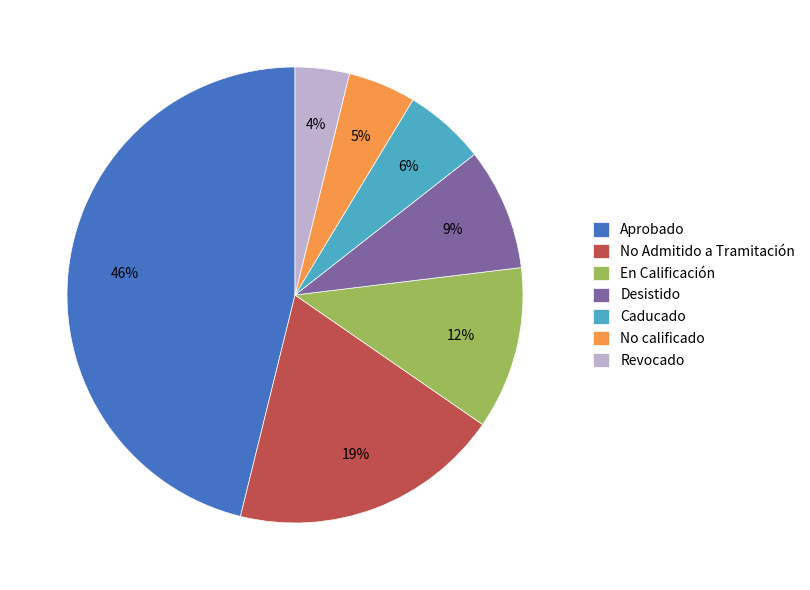

Is there a majority slice in this chart?

No